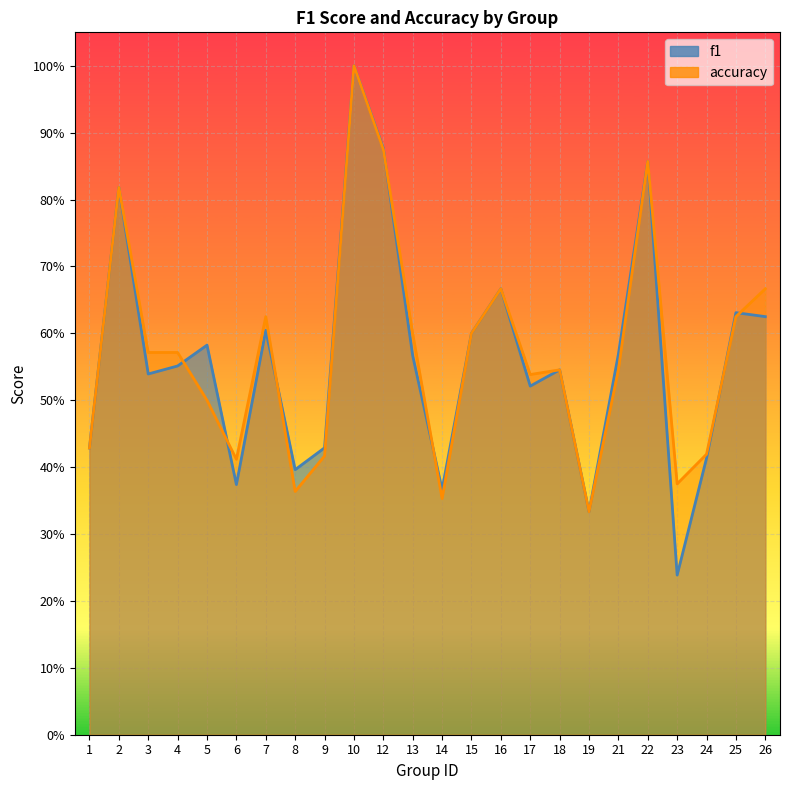

What is the approximate value of f1 at 26?

0.6